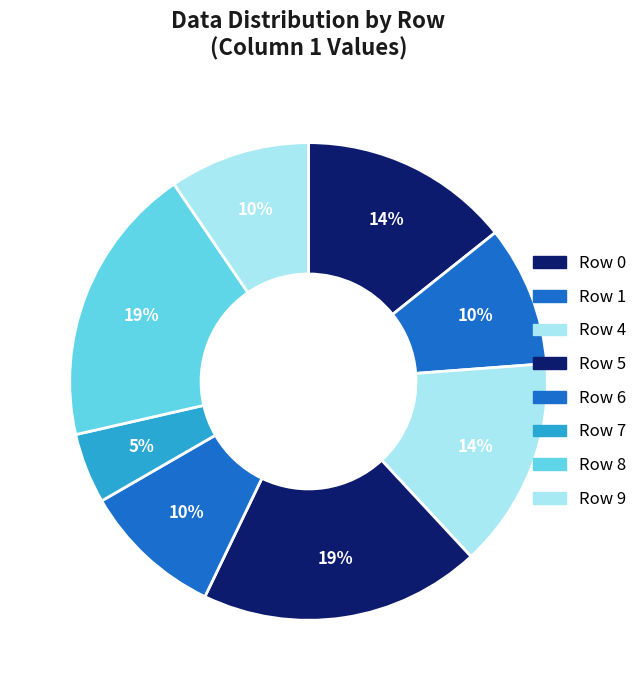

How many slices are in this pie chart?

8